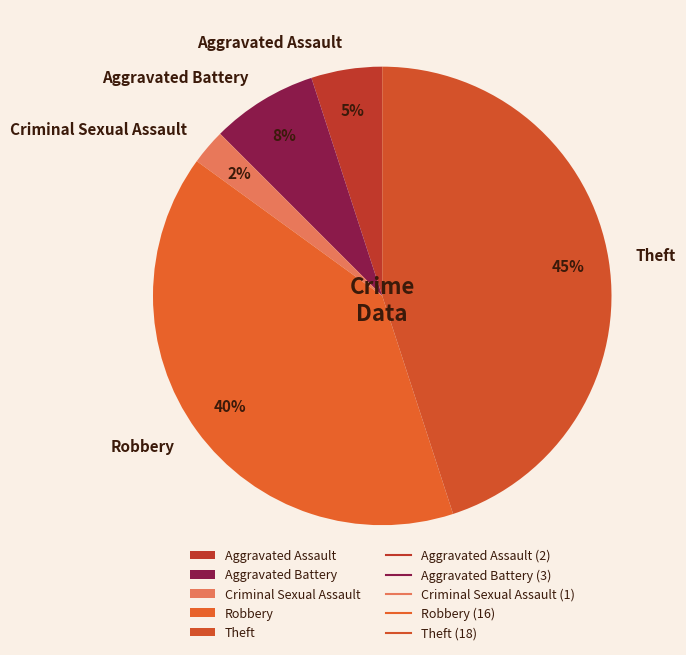

To the nearest percent, what percentage of the pie is Aggravated Assault?

5%